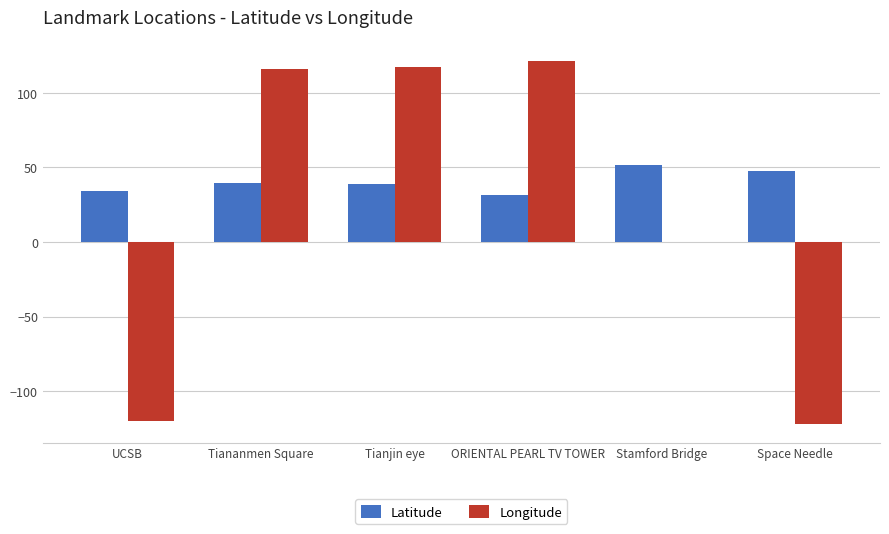

Is the value of Latitude at ORIENTAL PEARL TV TOWER greater than the value of Longitude at UCSB?

Yes